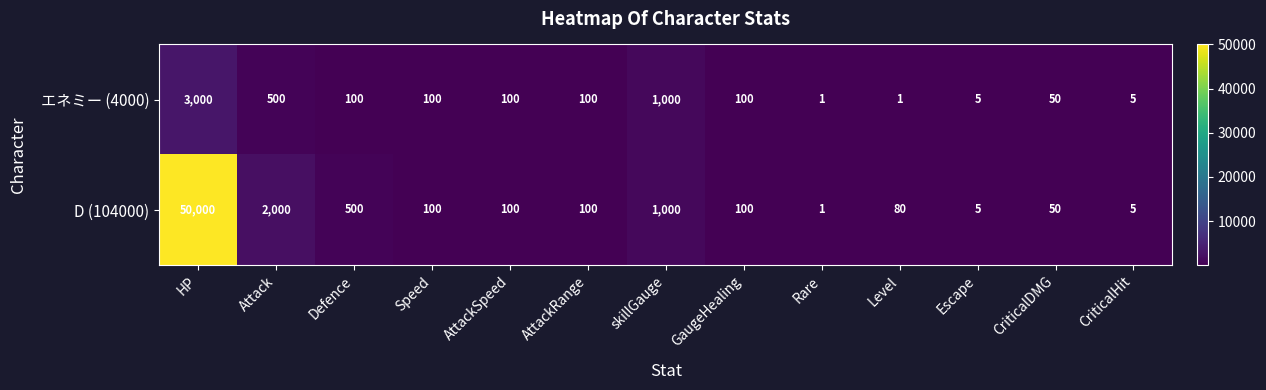

At which label does エネミー (4000) first exceed 100?

HP